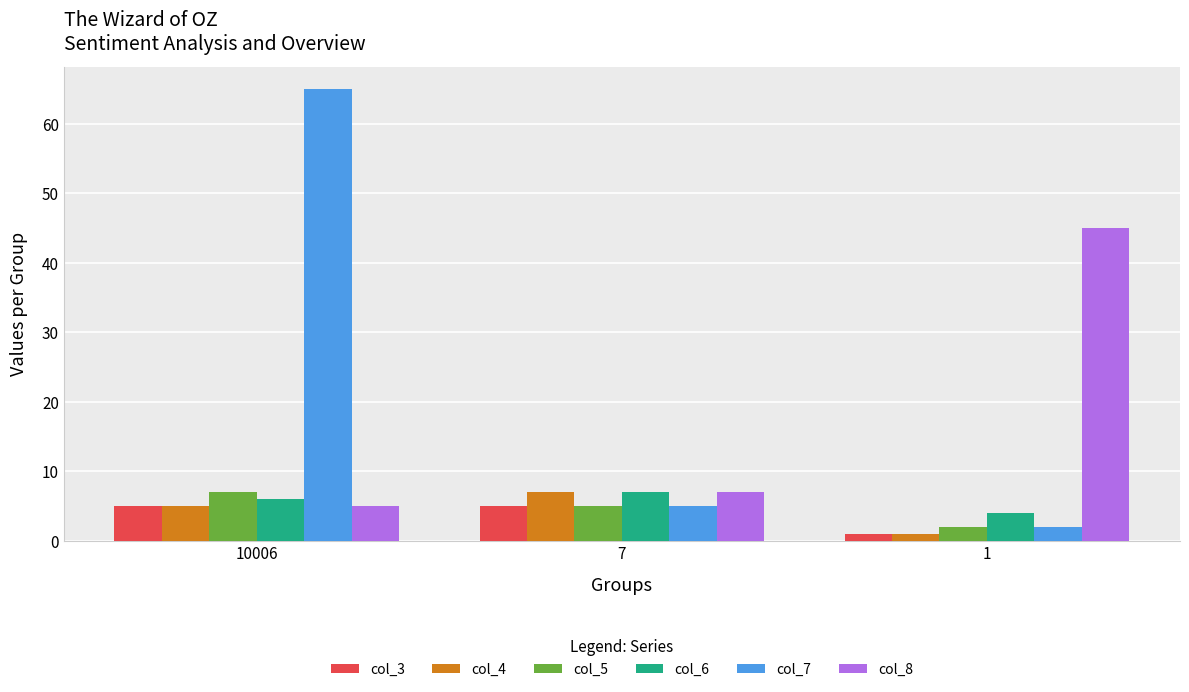

The col_6 series shows 4 at 1. True or false?

True